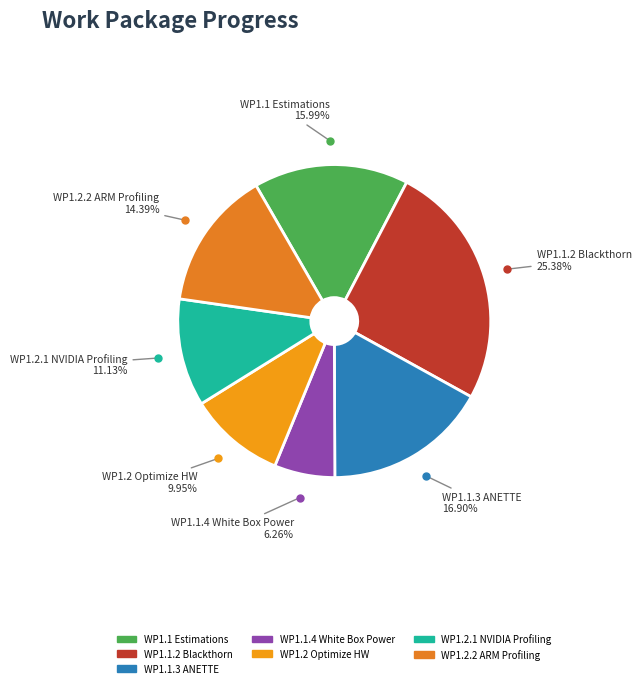

Which category has the biggest portion of the pie?

WP1.1.2 Blackthorn